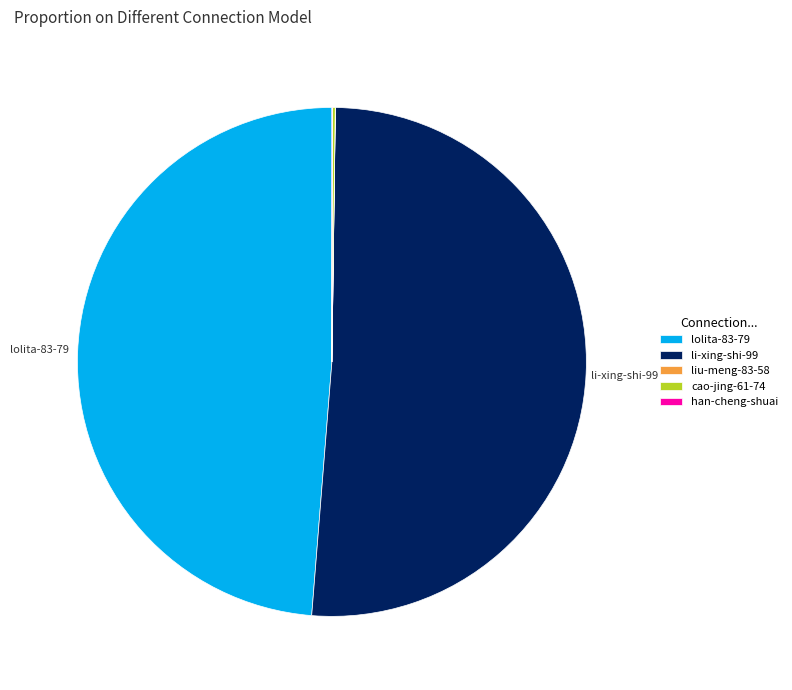

Which slice is the largest?

li-xing-shi-99